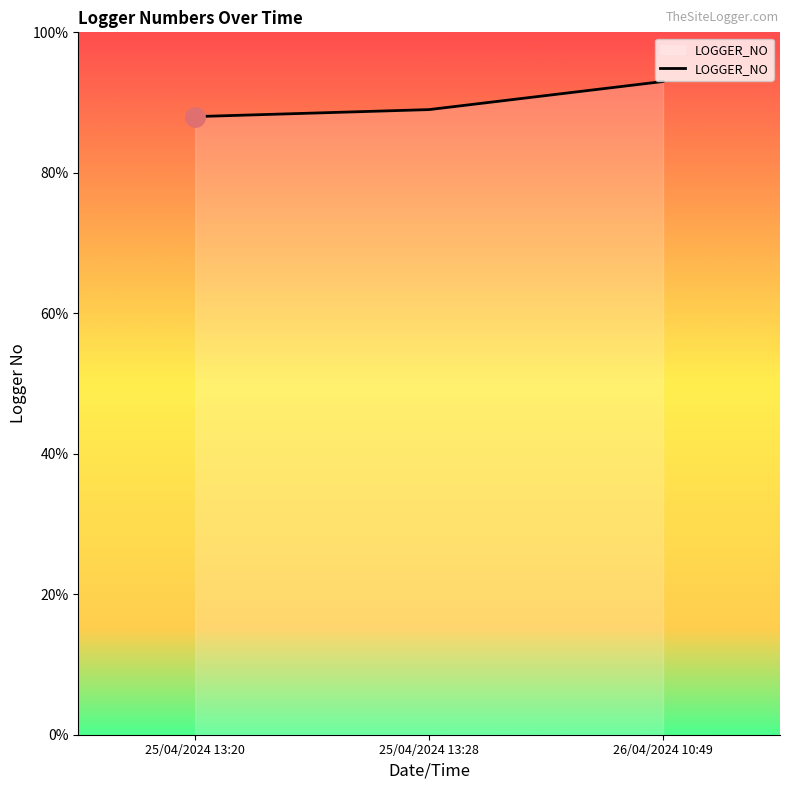

Reading right to left, what are all the values shown in this chart?

93	89	88